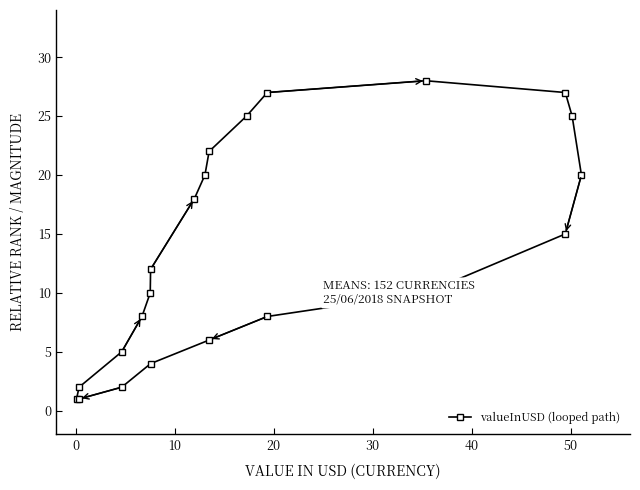

How many data points are less than 12?

11